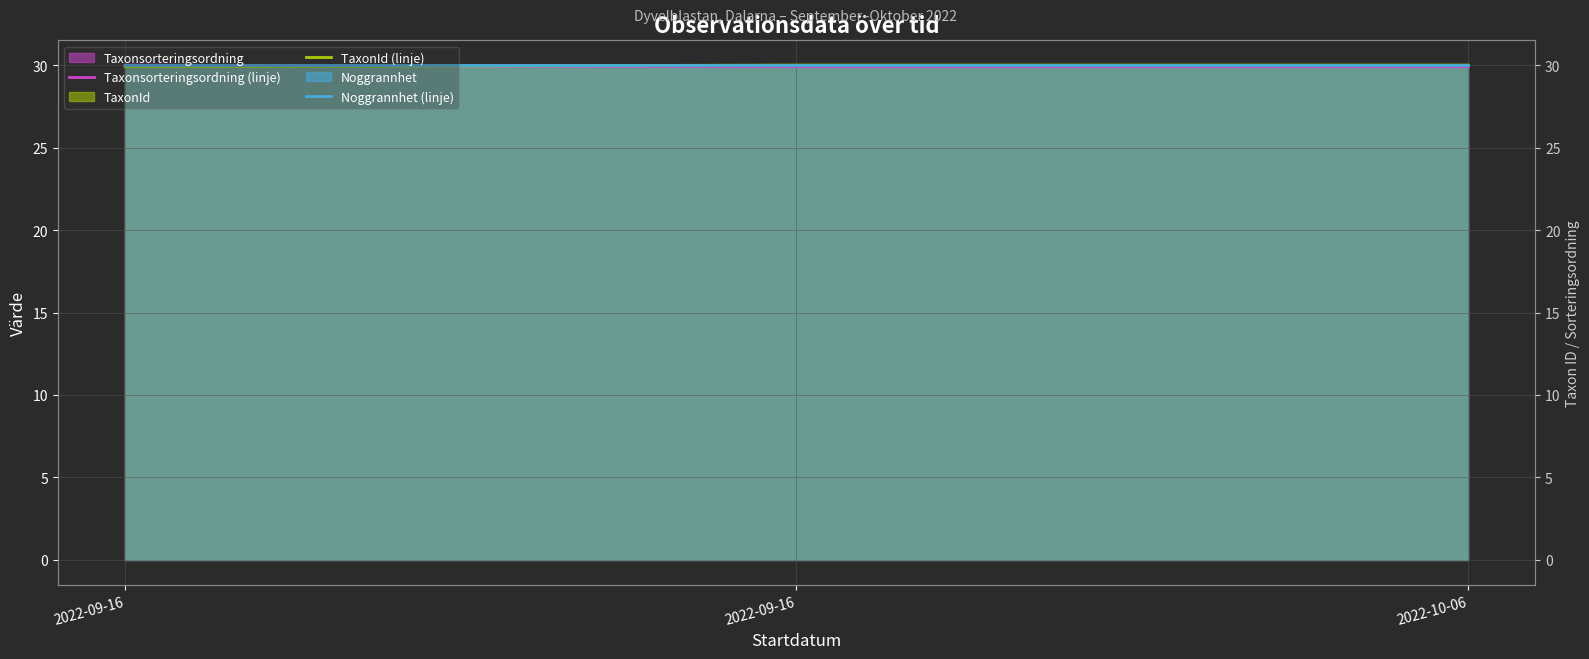

Does the chart have visible grid lines?

Yes